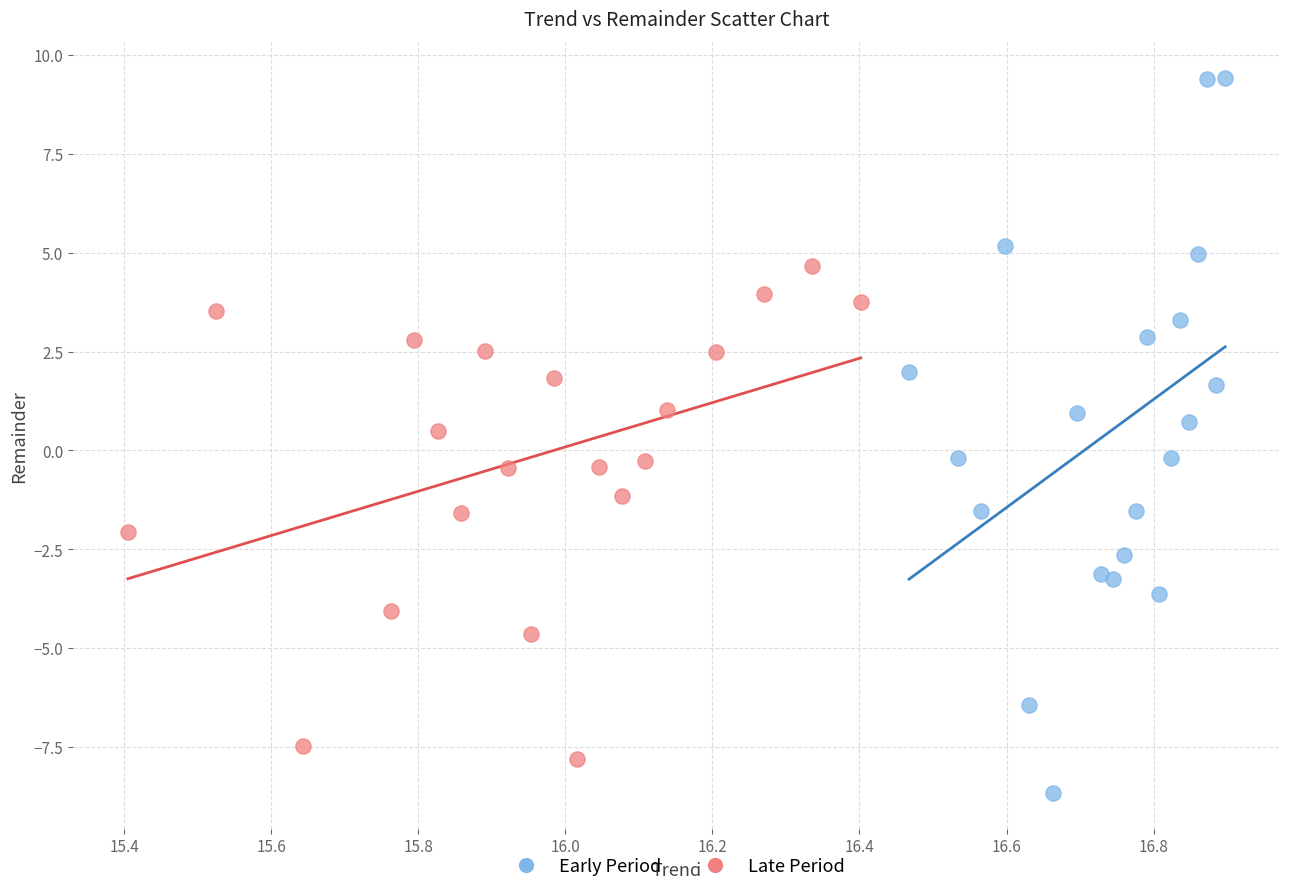

Which series contains the lowest Y value?

Early Period